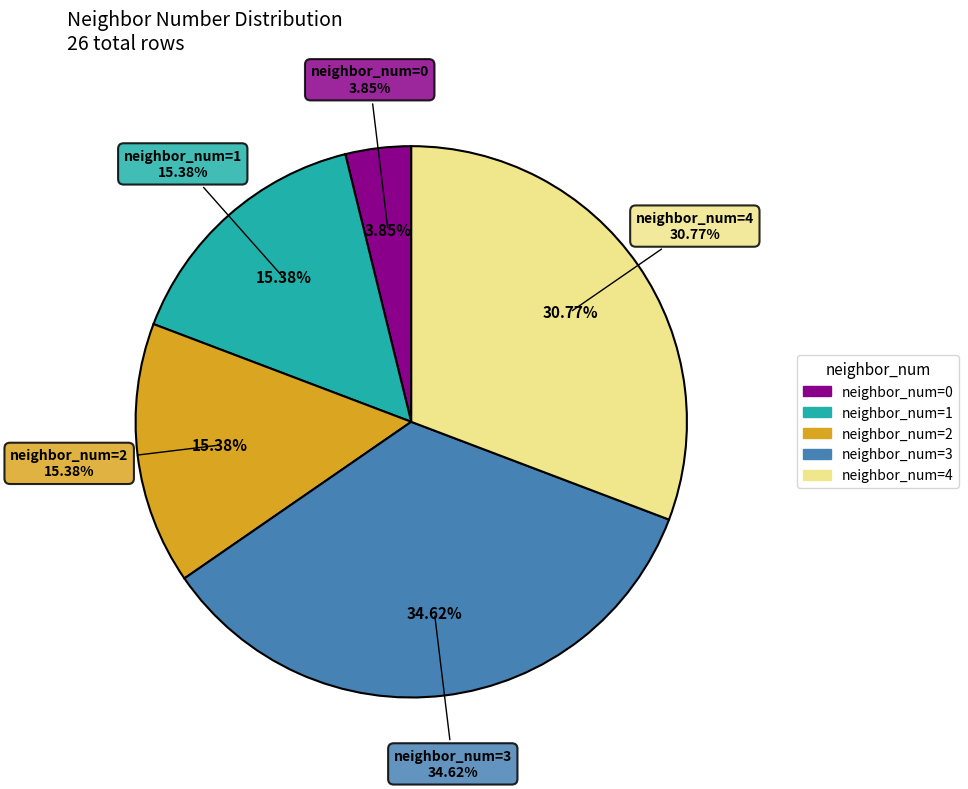

Is the sum of 2 and 4 greater than half?

No